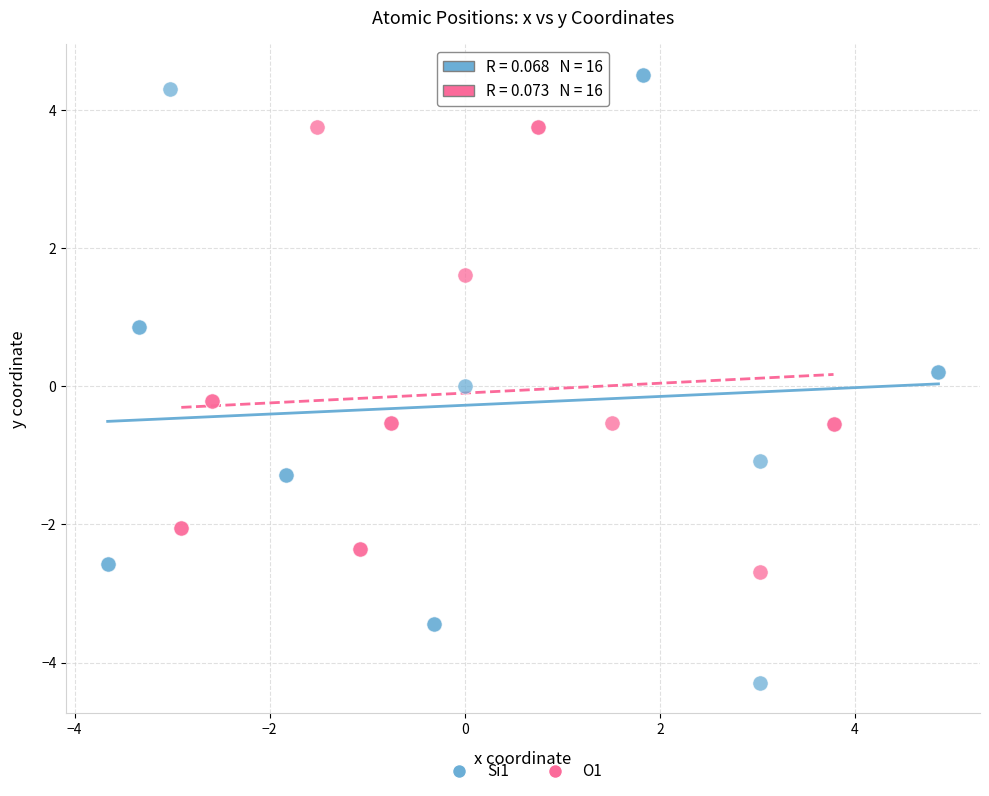

Which series contains the lowest Y value?

Si1